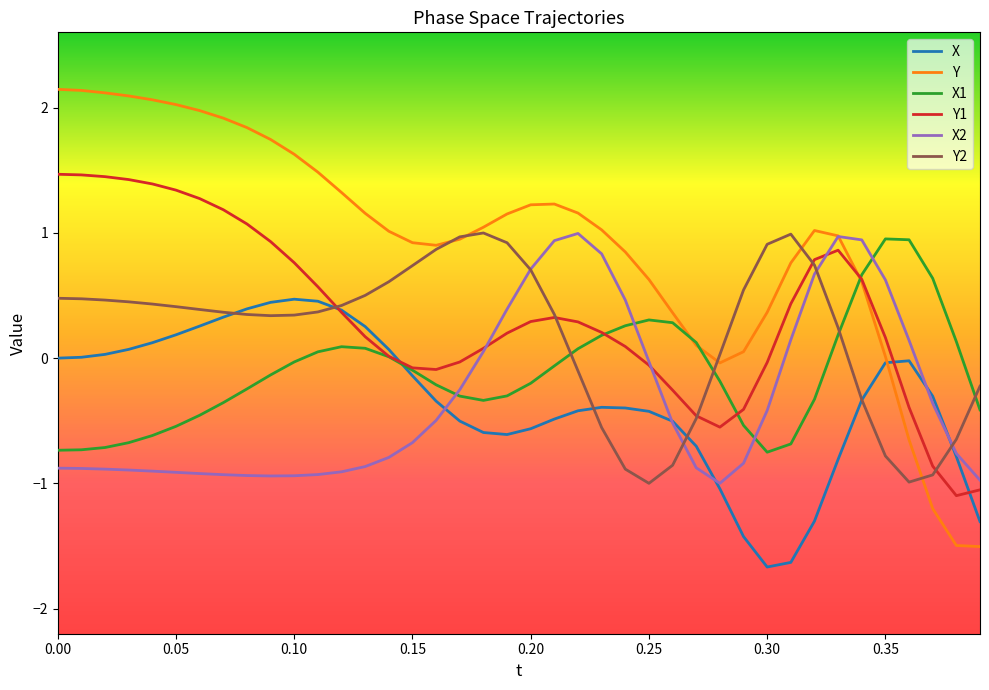

Which series has the widest spread of values?

Y